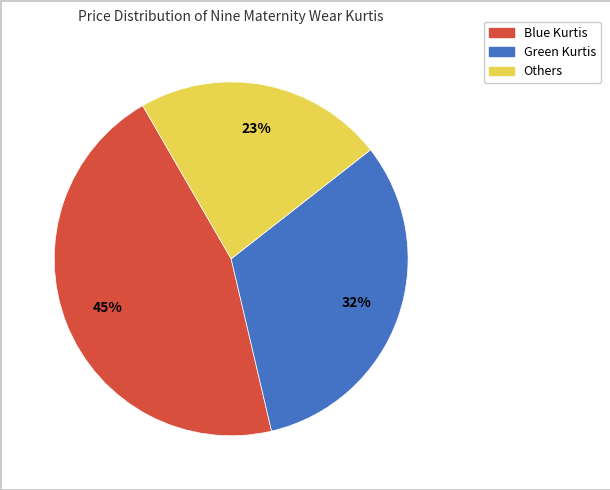

Is there a majority slice in this chart?

No